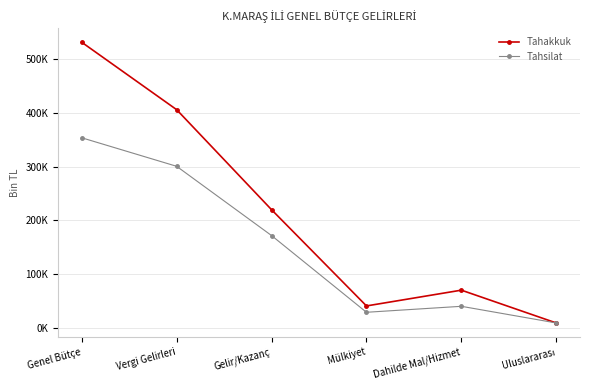

What is the smallest value displayed?

8951